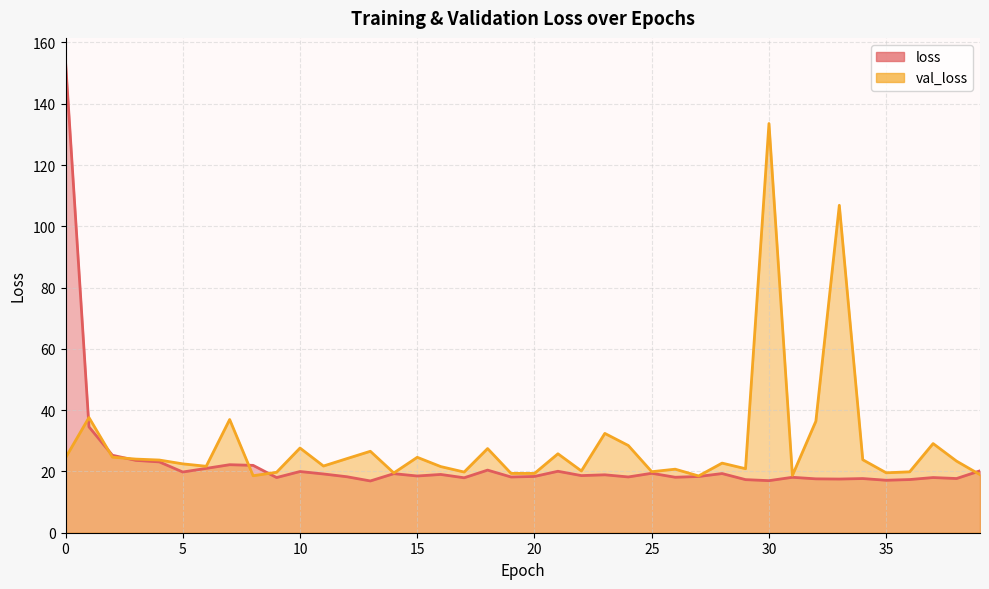

How many interior local valleys does the val_loss series have?

12